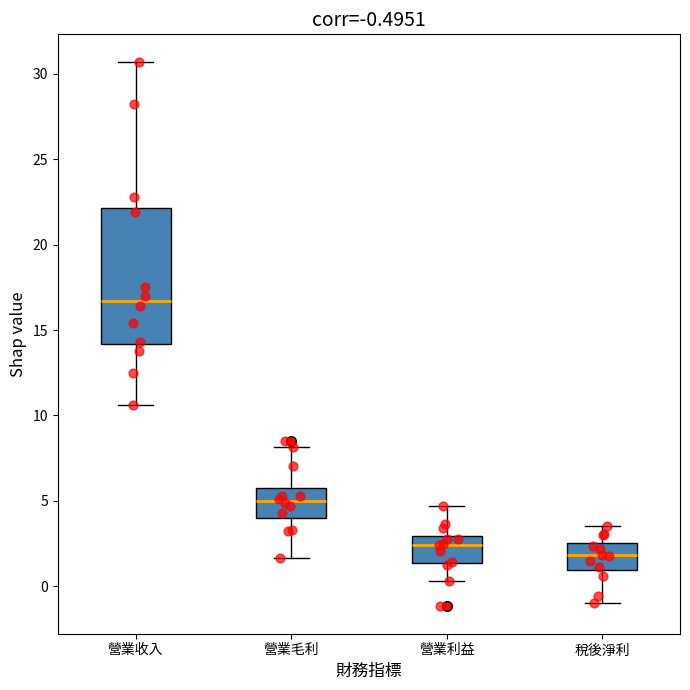

Comparing the boxes themselves (not the whiskers), which one is the tallest?

營業收入